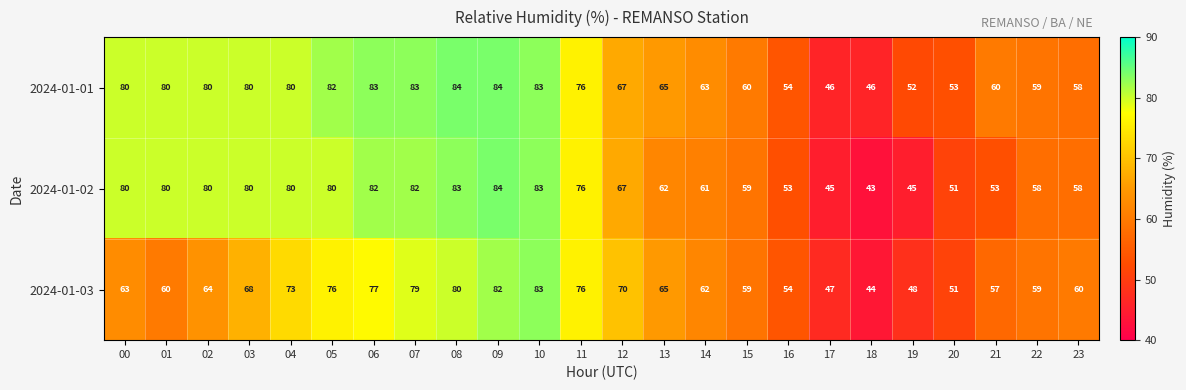

What is the difference between the maximum and minimum values in the 2024-01-03 series?

39